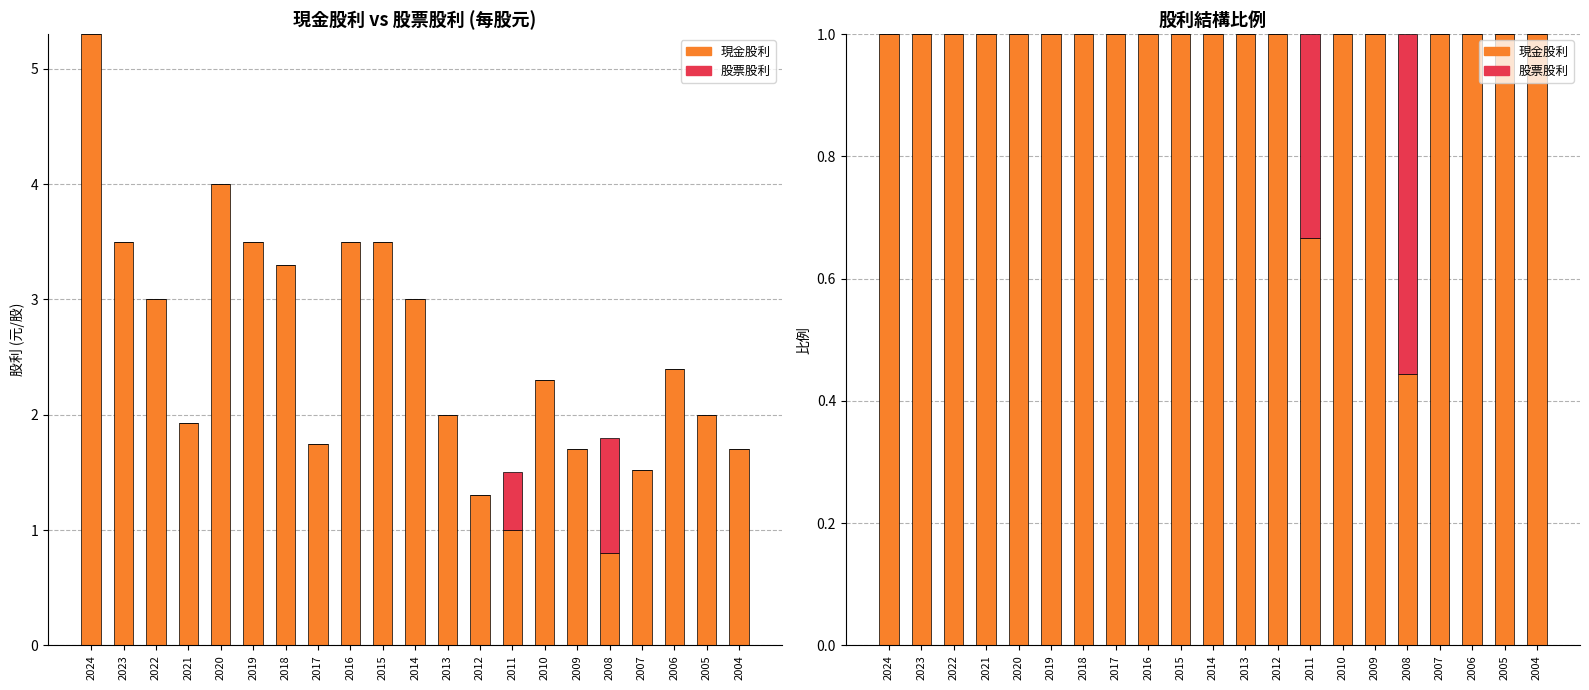

Reading left to right, what are all the values shown in this chart?

現金股利: 1.0	1.0	1.0	1.0	1.0	1.0	1.0	1.0	1.0	1.0	1.0	1.0	1.0	0.7	1.0	1.0	0.4	1.0	1.0	1.0	1.0
股票股利: 0.0	0.0	0.0	0.0	0.0	0.0	0.0	0.0	0.0	0.0	0.0	0.0	0.0	0.3	0.0	0.0	0.6	0.0	0.0	0.0	0.0